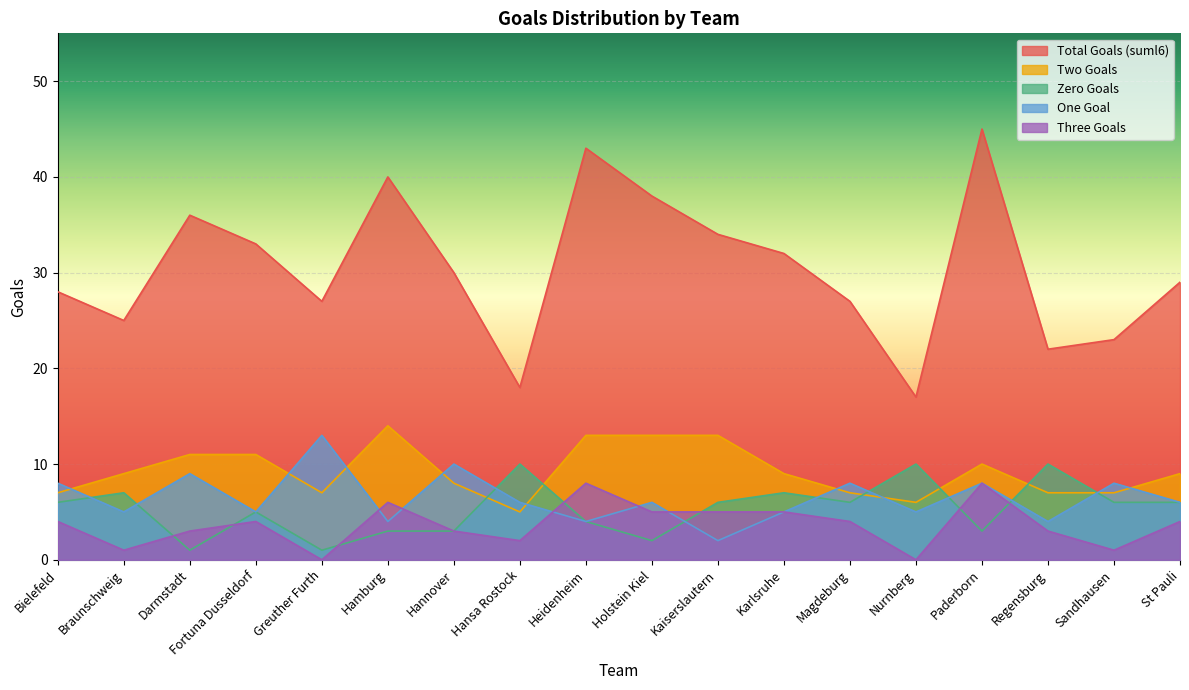

True or false: sum_d2_two_gs and sum_d2_three_gs cross at least once.

False